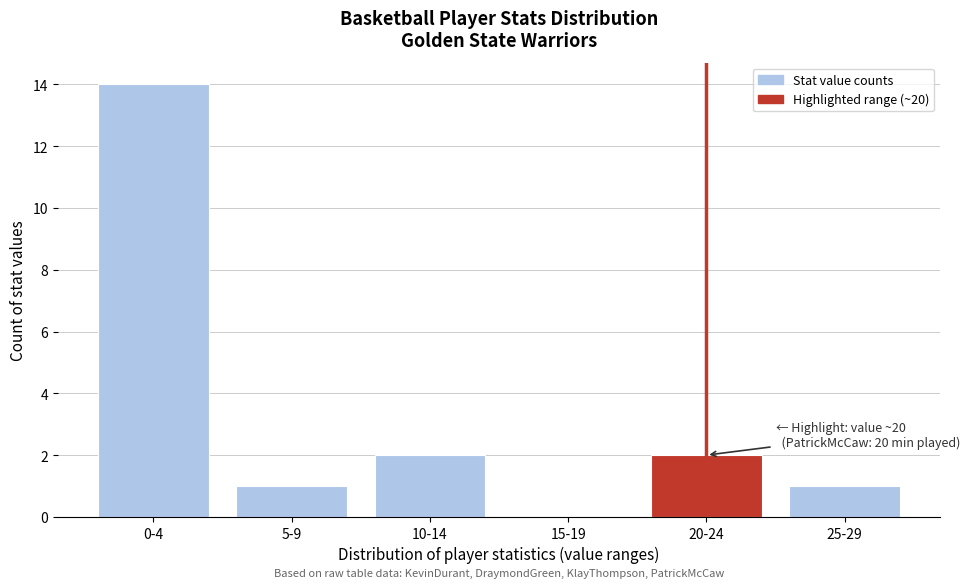

Reading left to right, list all the values displayed in this chart.

0-4=14	5-9=1	10-14=2	15-19=0	20-24=2	25-29=1